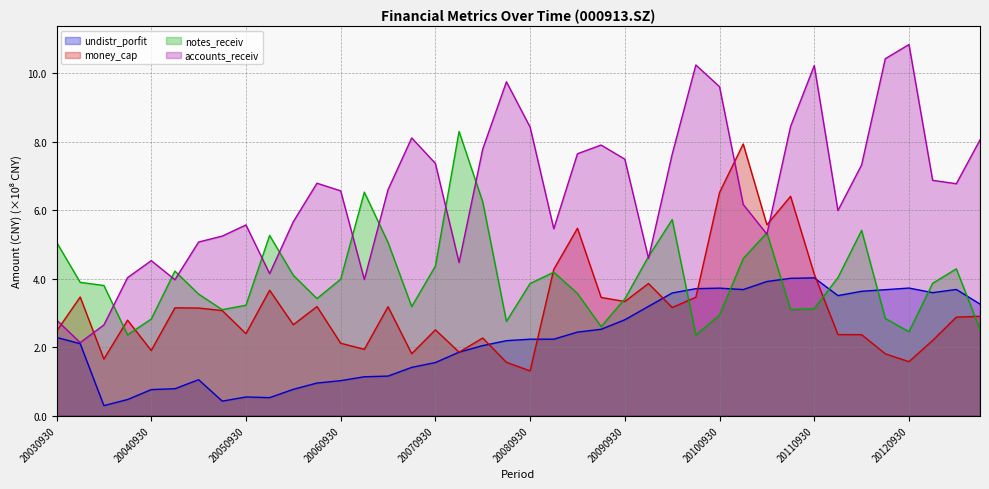

At which category does money_cap reach its first local valley?

20040331